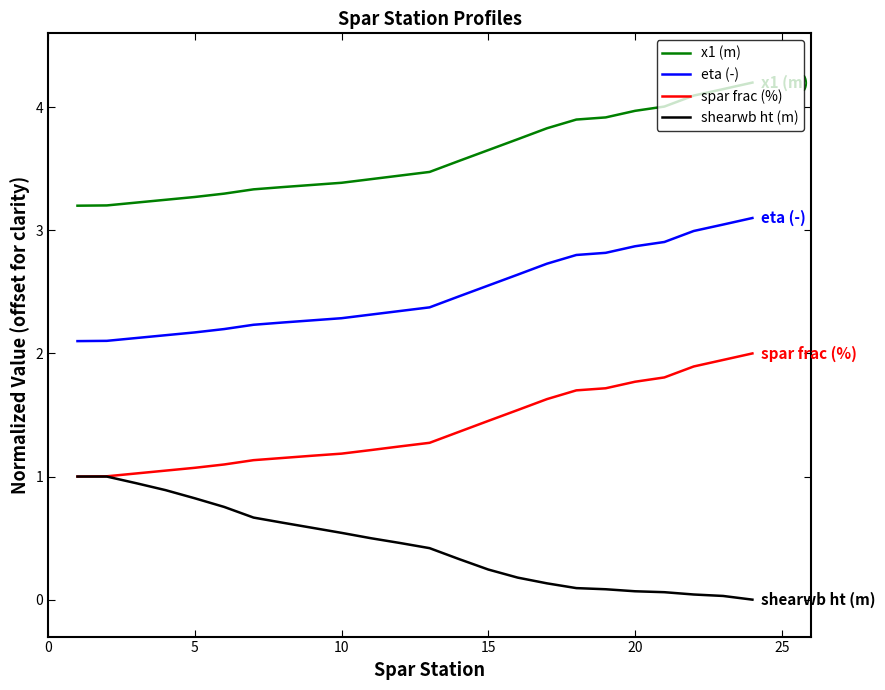

What is the minimum value for spar frac (%)?

1.0